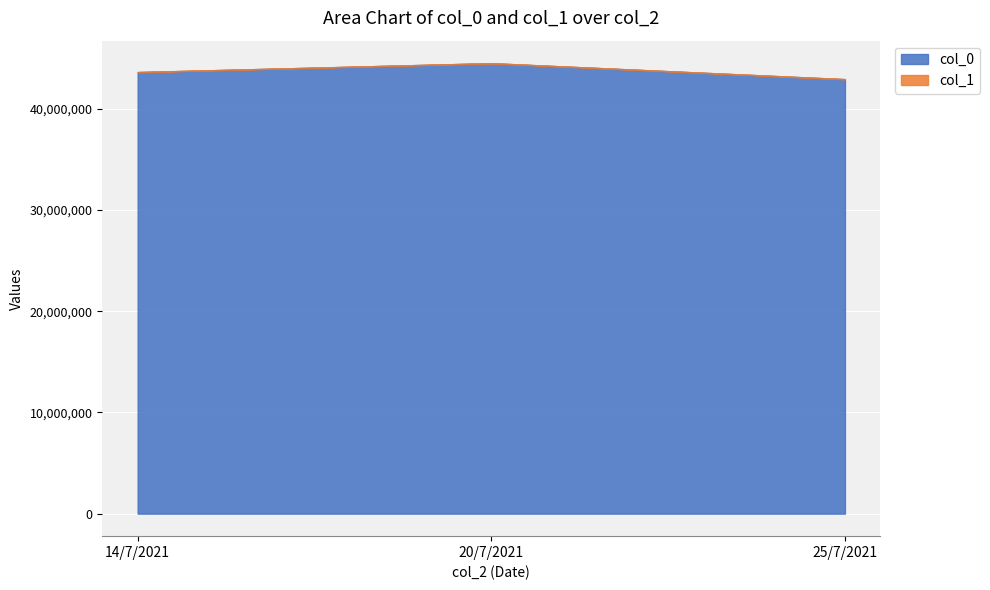

At how many categories does at least one series exceed 22661906?

3